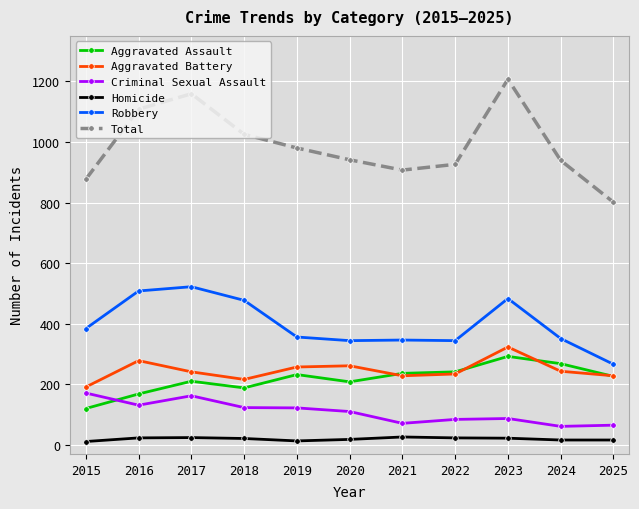

True or false: Aggravated Assault has a value of 167 at 2024.

False